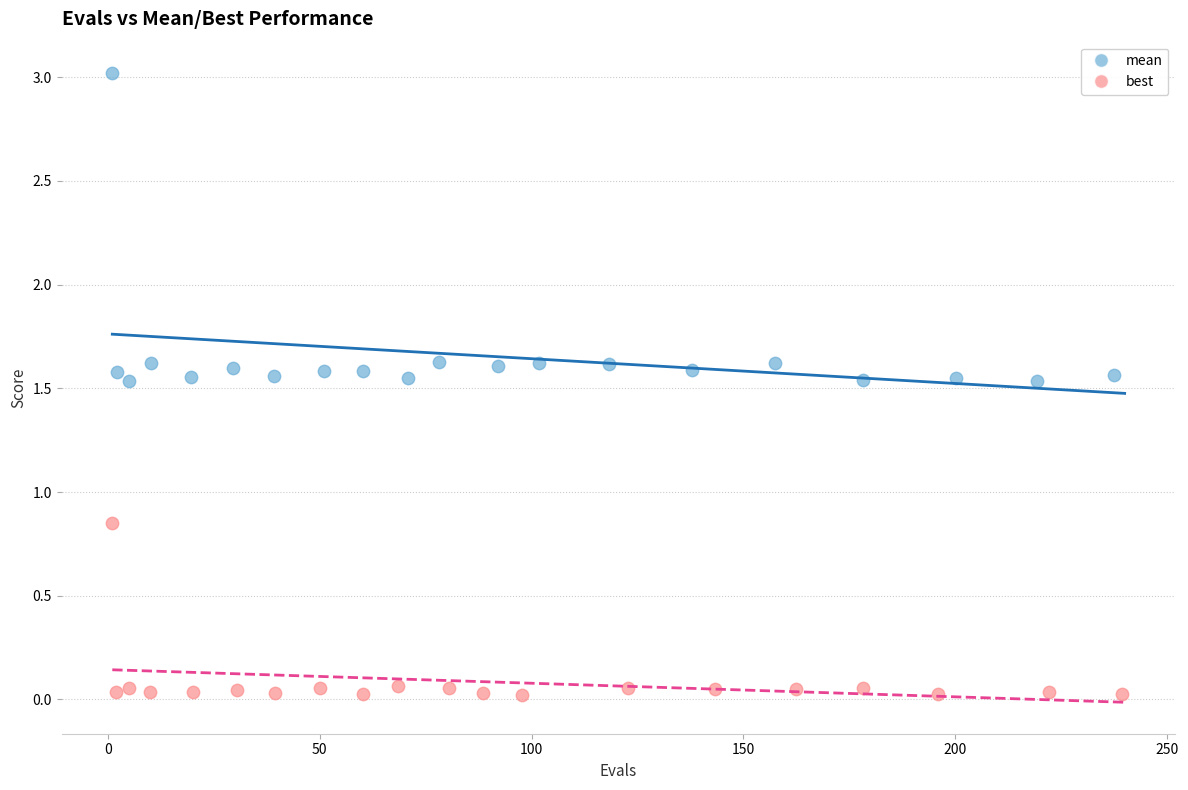

Which series contains the highest Y value?

mean